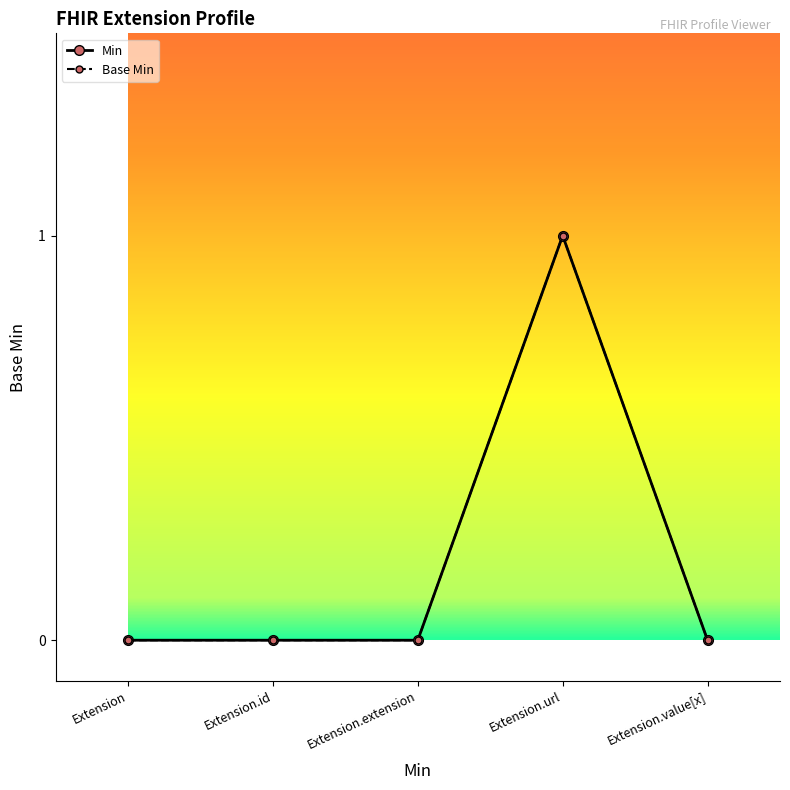

Reading left to right, transcribe all the data shown in this chart.

Min: Extension=0	Extension.id=0	Extension.extension=0	Extension.url=1	Extension.value[x]=0
Base Min: Extension=0	Extension.id=0	Extension.extension=0	Extension.url=1	Extension.value[x]=0